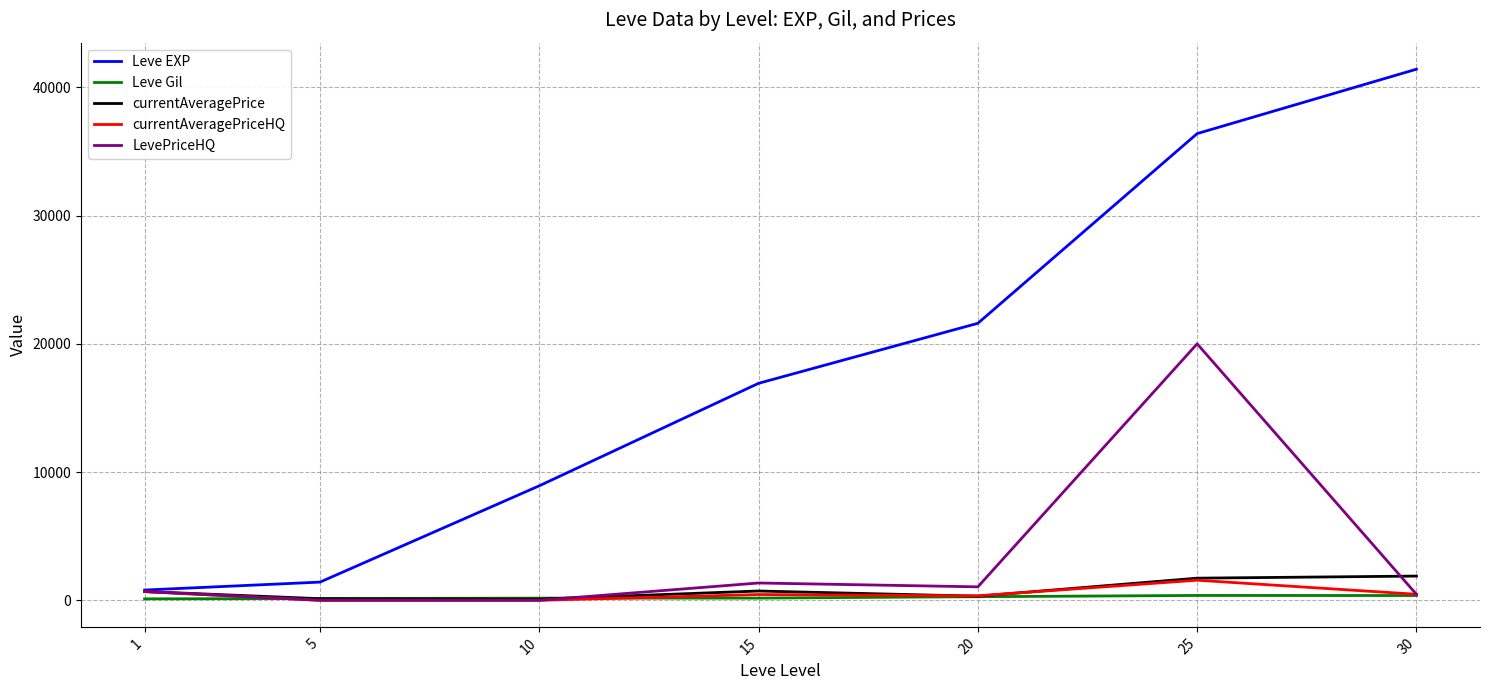

The Leve Gil series shows 379.0 at 25. True or false?

True